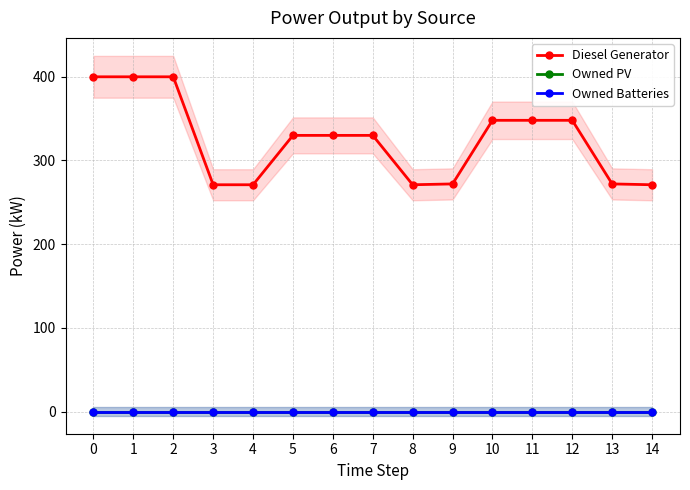

Does the chart display data point markers on the line(s)?

Yes